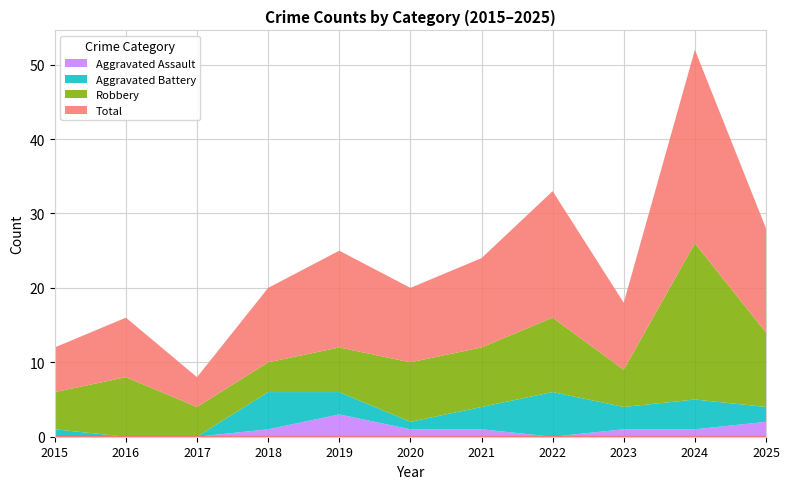

Which category has the lowest value in the Aggravated Battery series?

2016